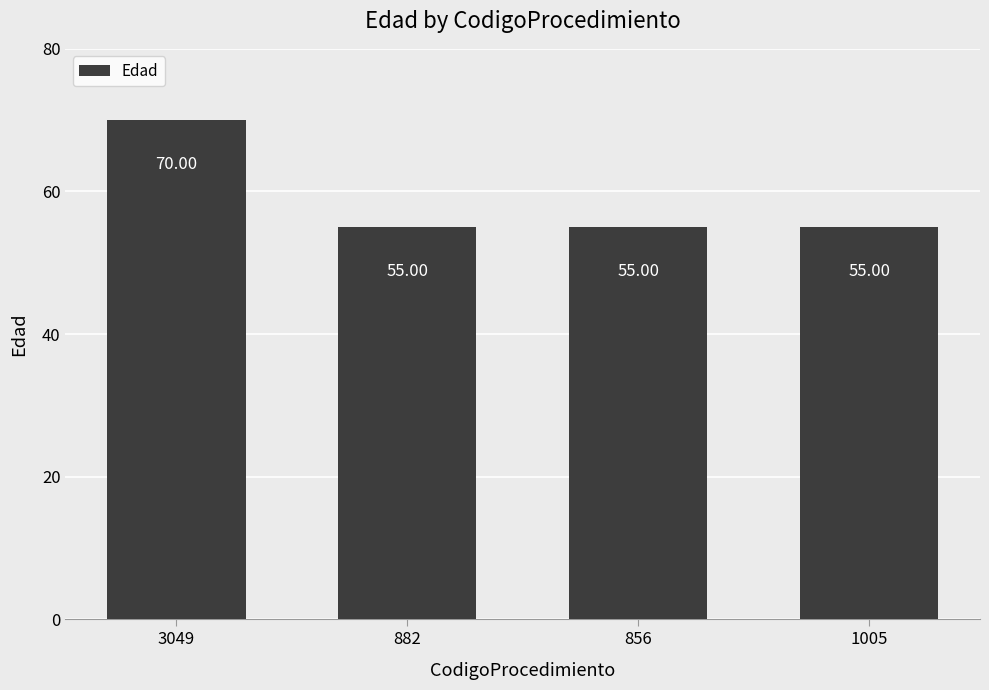

What is the approximate value at 882?

55